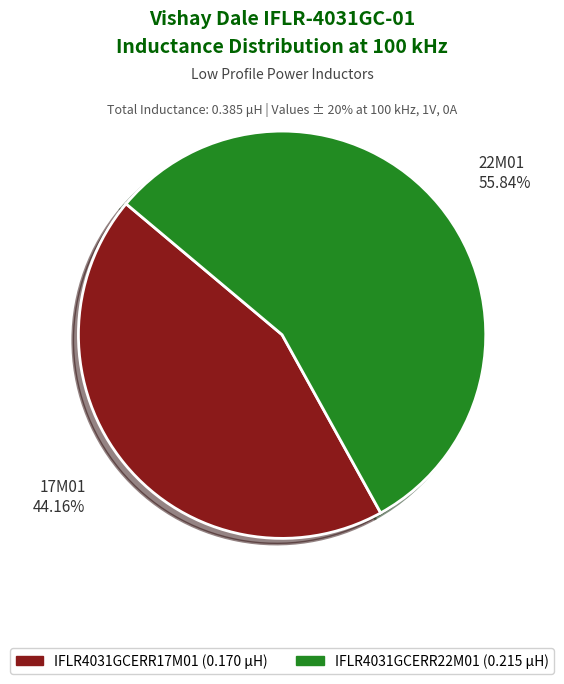

What percentage is the IFLR4031GCERR17M01 slice, to the nearest percent?

44%